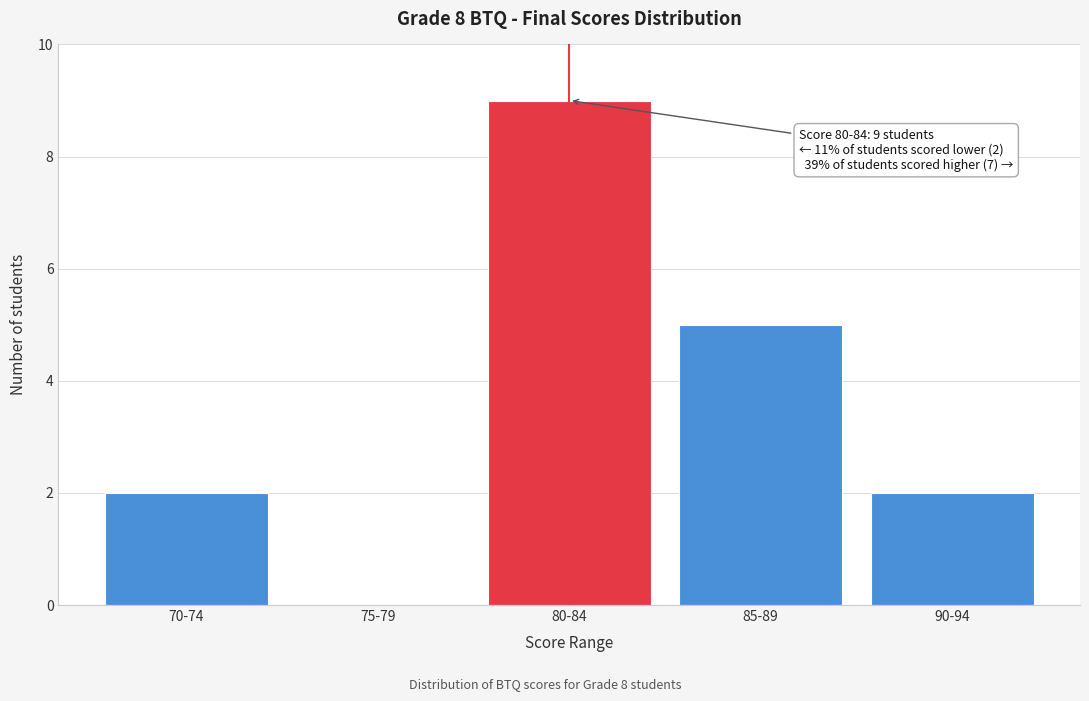

Reading right to left, extract all data points from this chart.

90-94=2	85-89=5	80-84=9	75-79=0	70-74=2